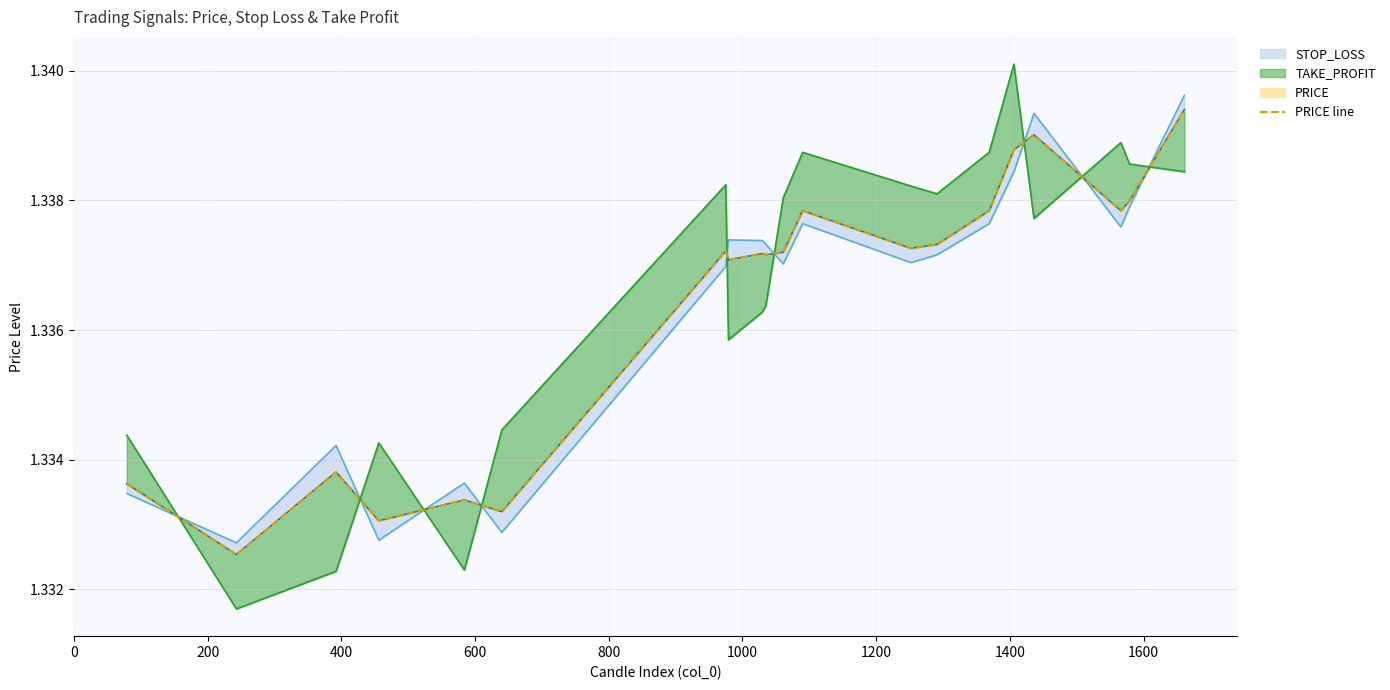

How many interior local valleys (lower than both neighbors) does the data have?

7